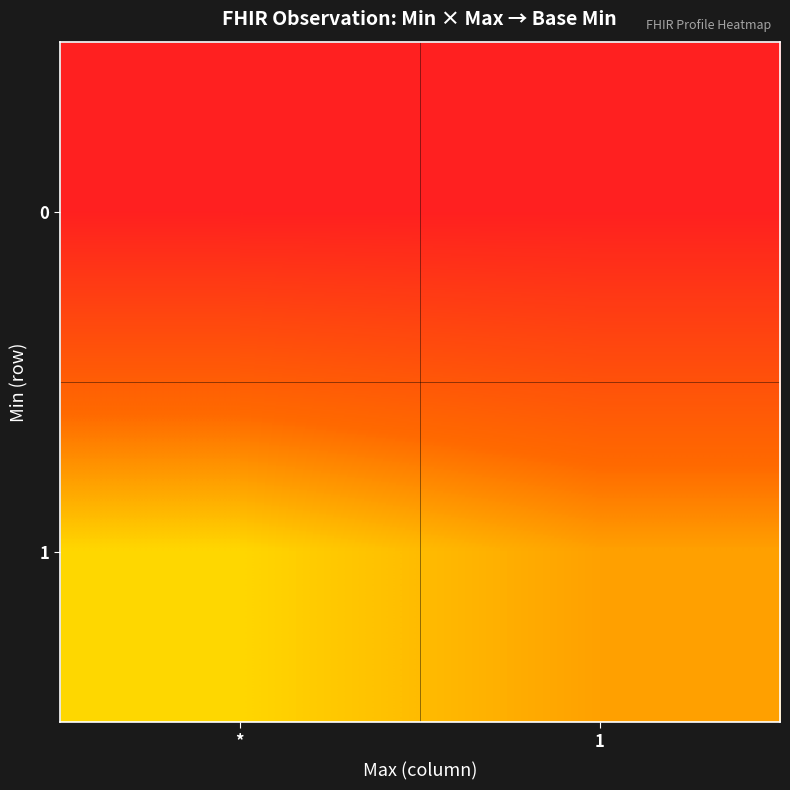

What is the spread (max minus min) of values at 1?

0.4